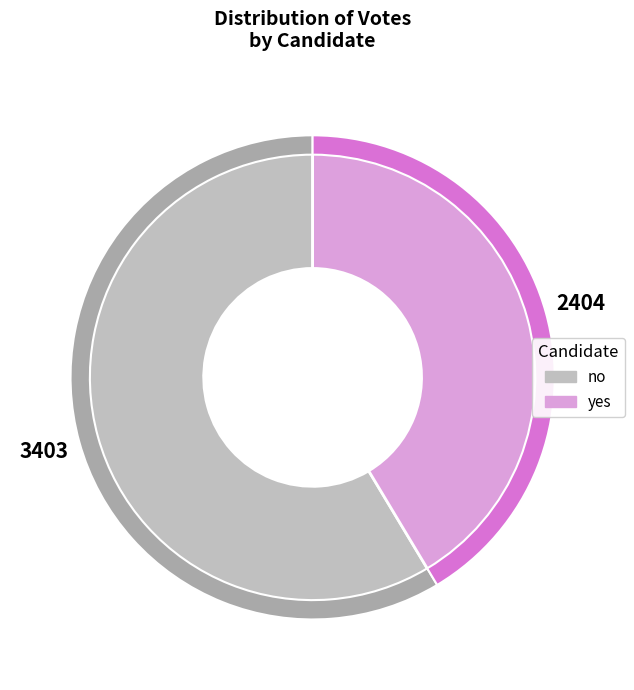

How many slices are in this pie chart?

2